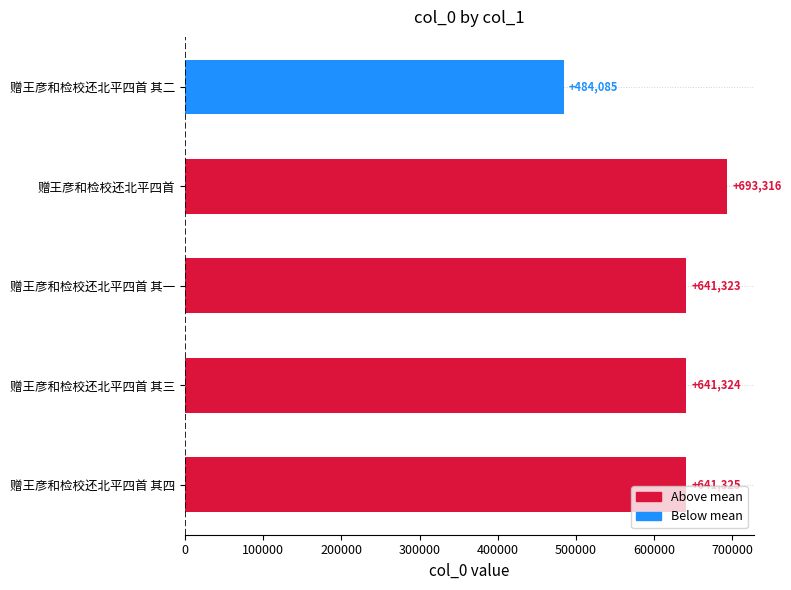

Reading top to bottom, transcribe all the data shown in this chart.

赠王彦和检校还北平四首 其二=484085	赠王彦和检校还北平四首=693316	赠王彦和检校还北平四首 其一=641323	赠王彦和检校还北平四首 其三=641324	赠王彦和检校还北平四首 其四=641325